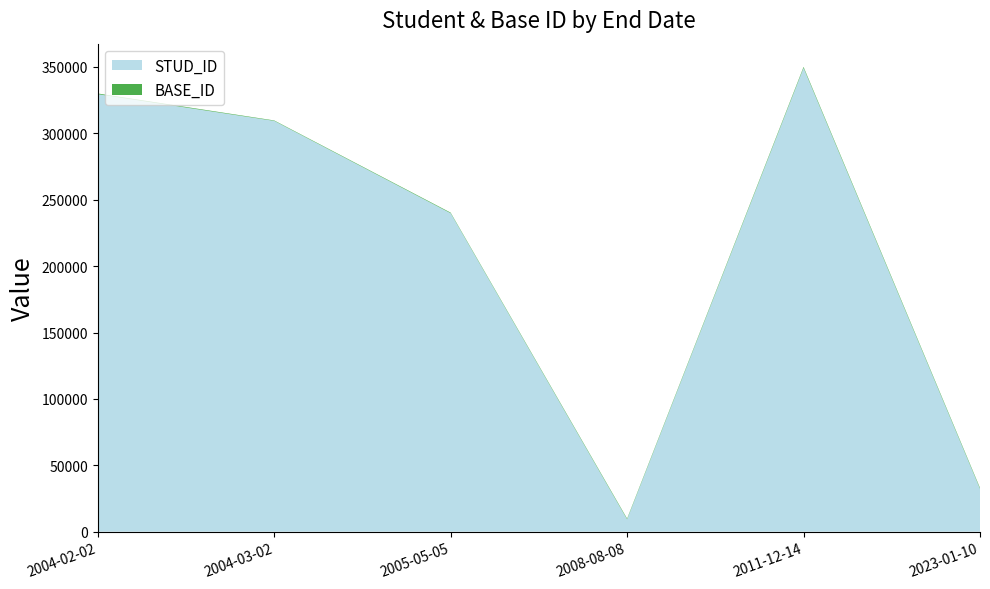

Reading left to right, what are all the values shown in this chart?

STUD_ID: 329489	309404	239849	9302	349284	32344
BASE_ID: 555	333	444	555	777	666